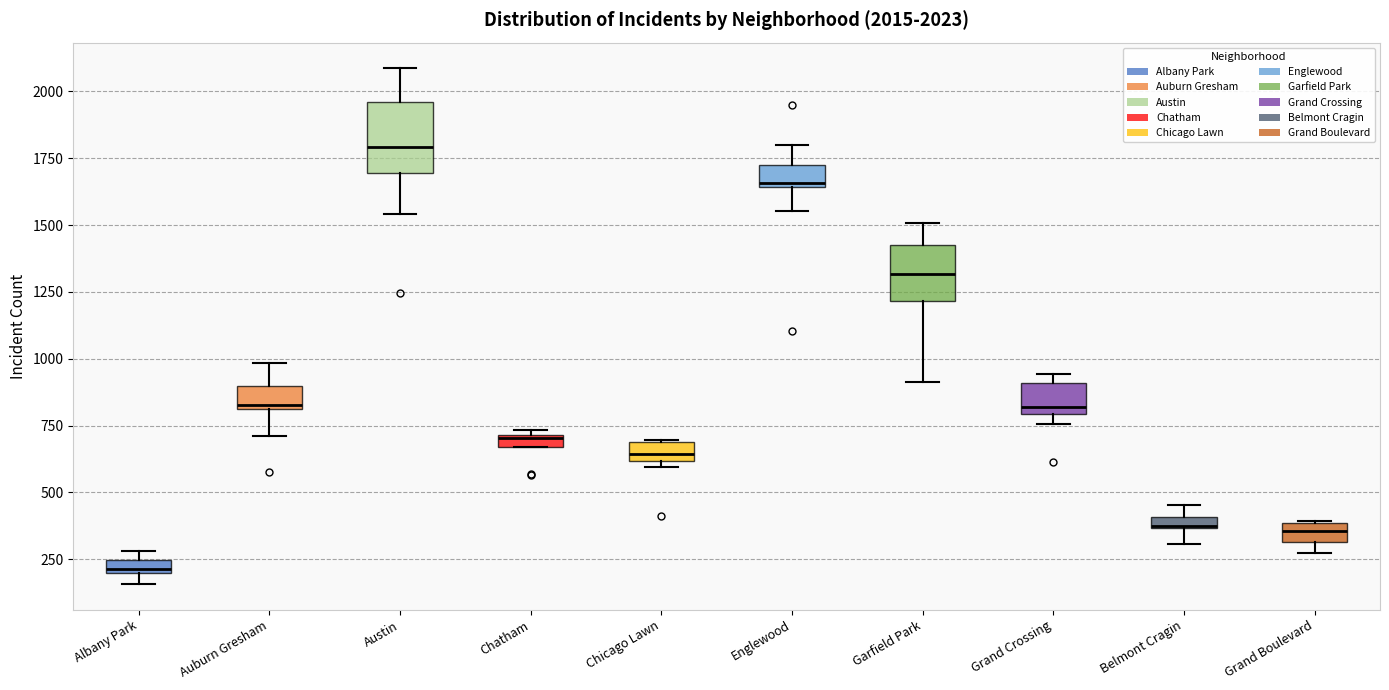

Which box has the lowest median line?

Albany Park